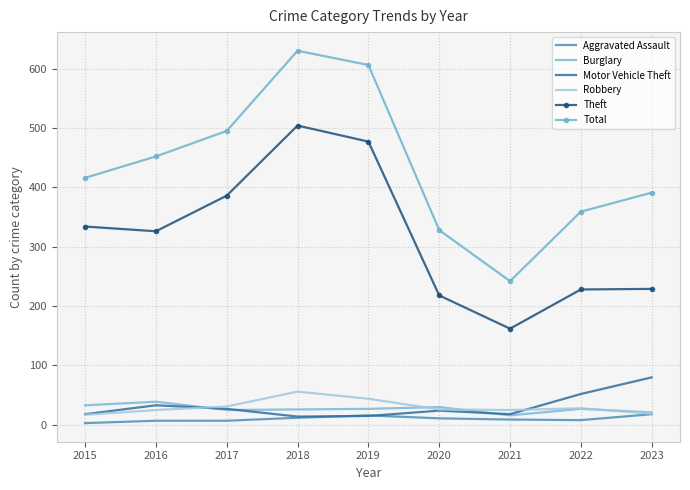

What is the approximate value of Total at 2015, to the nearest 50?

400